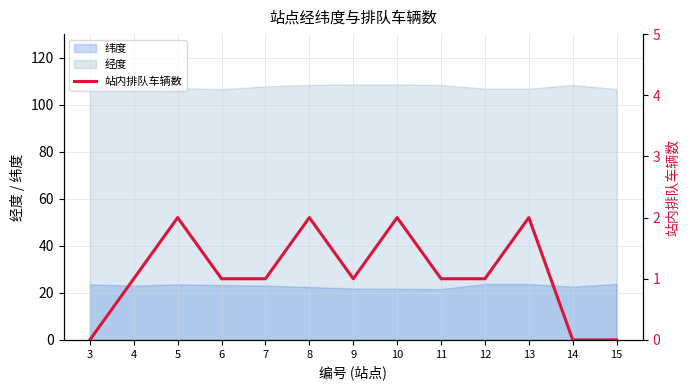

True or false: the data shows 1 at 10.

False